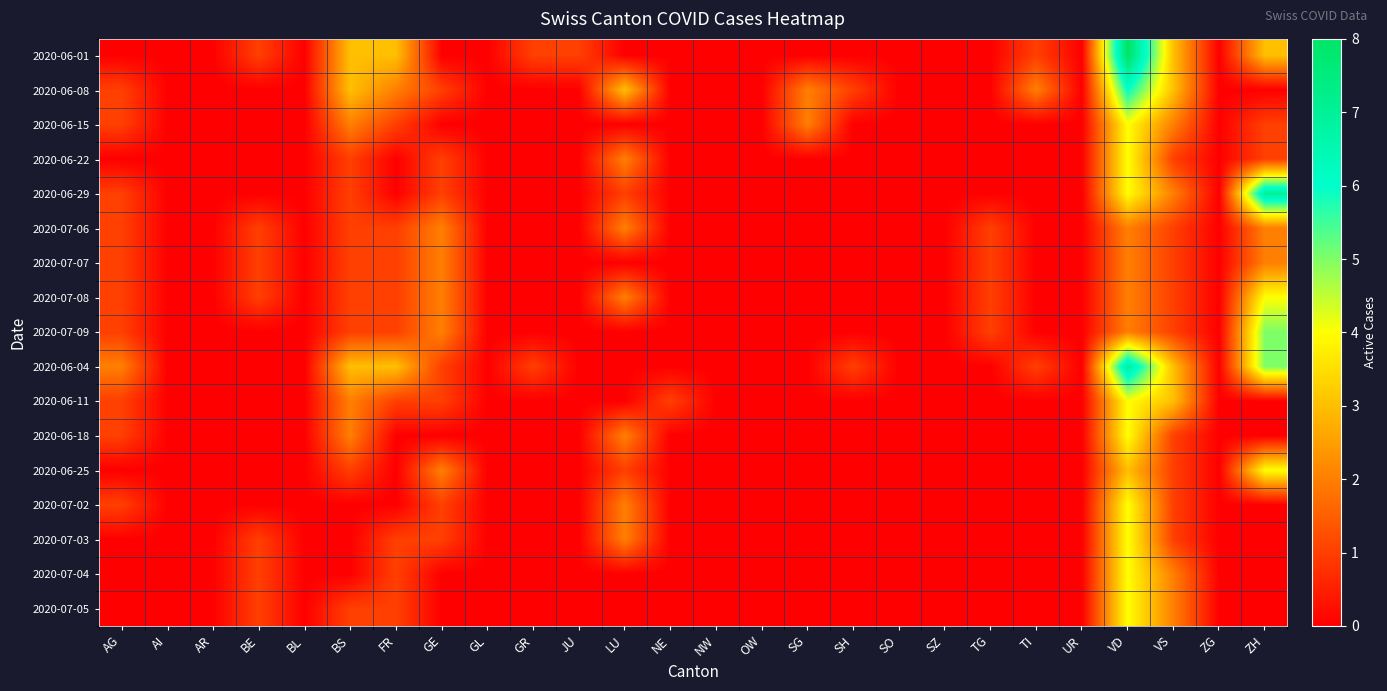

Between NE and GR, which is larger?

GR